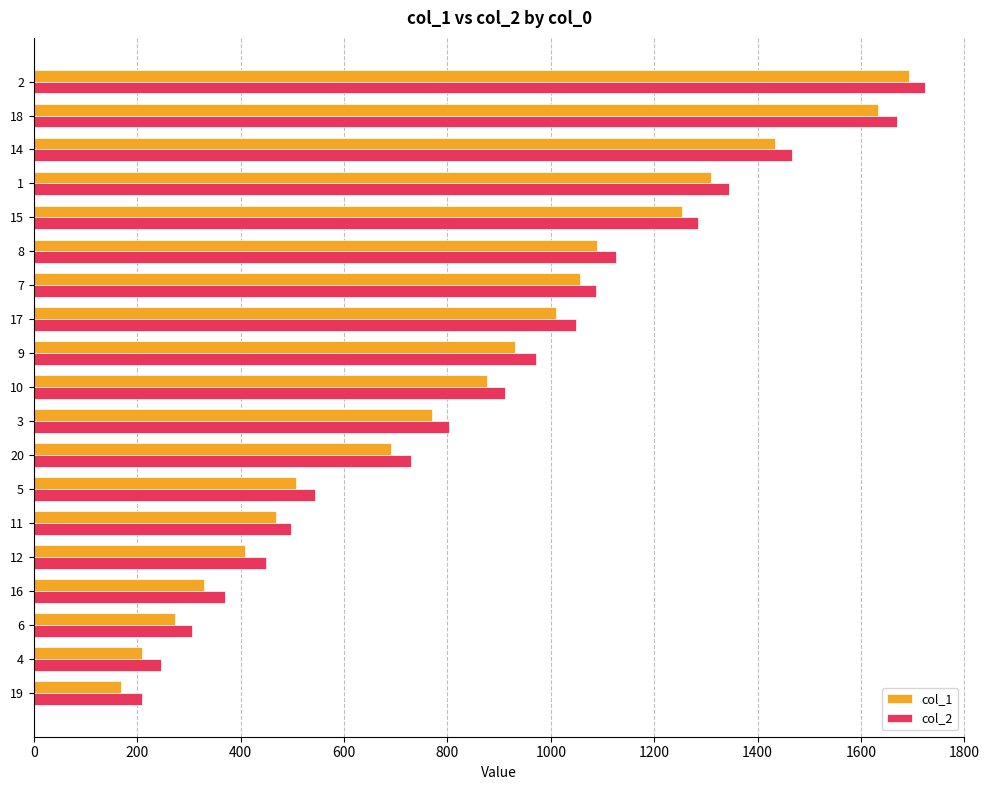

At how many categories does at least one series exceed 561?

12